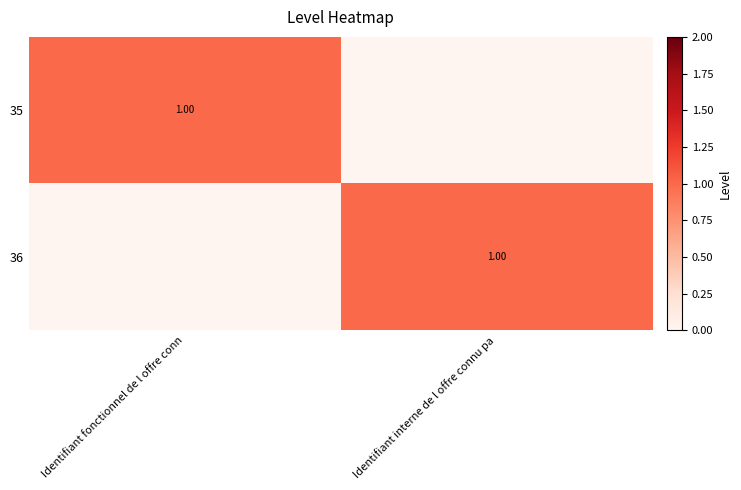

Where is 35 nearest to the value 0?

Identifiant interne de l offre connu pa